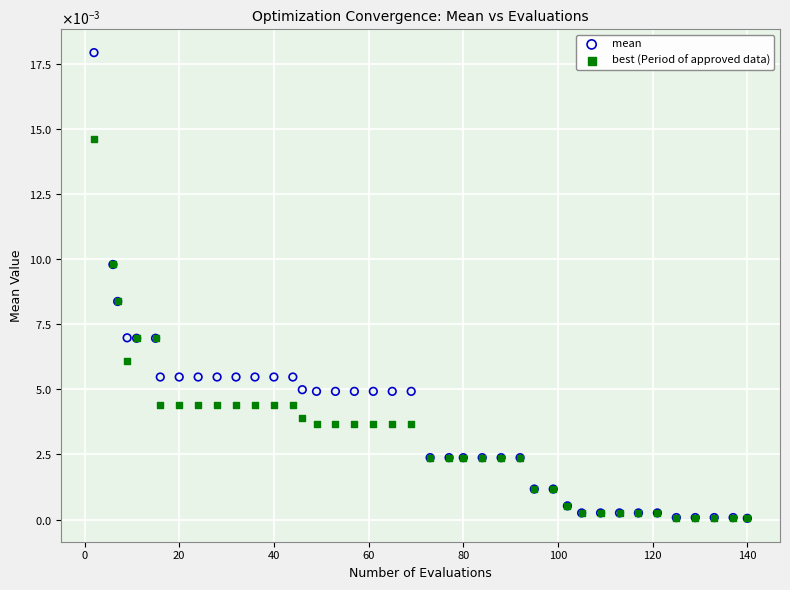

Which series reaches the maximum Y coordinate?

mean